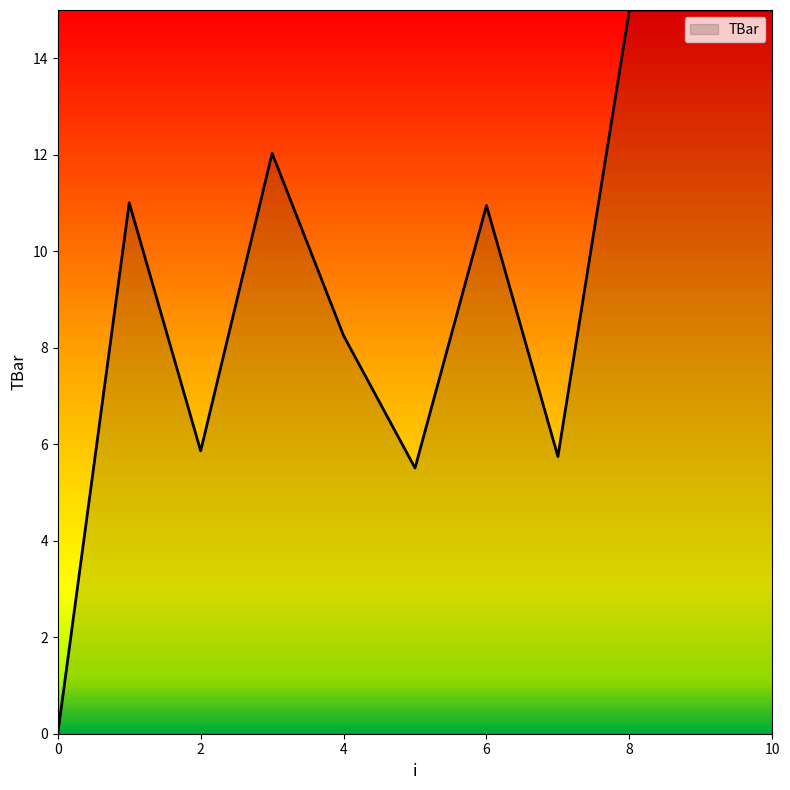

Count the number of values greater than 10.

6